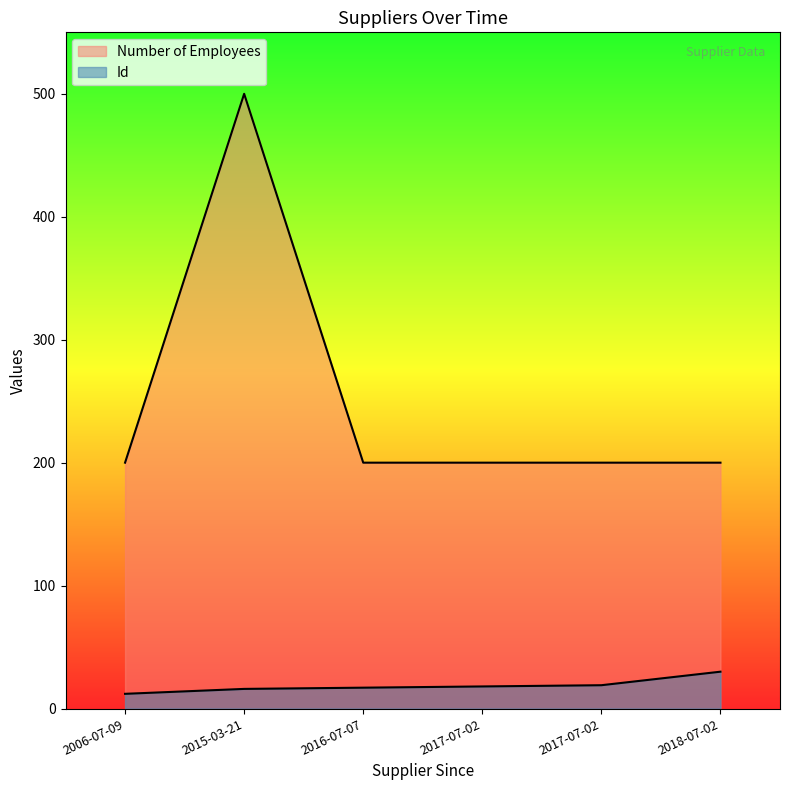

Reading left to right, transcribe all the data shown in this chart.

Id: 12	16	17	18	19	30
Number of Employees: 200	500	200	200	200	200